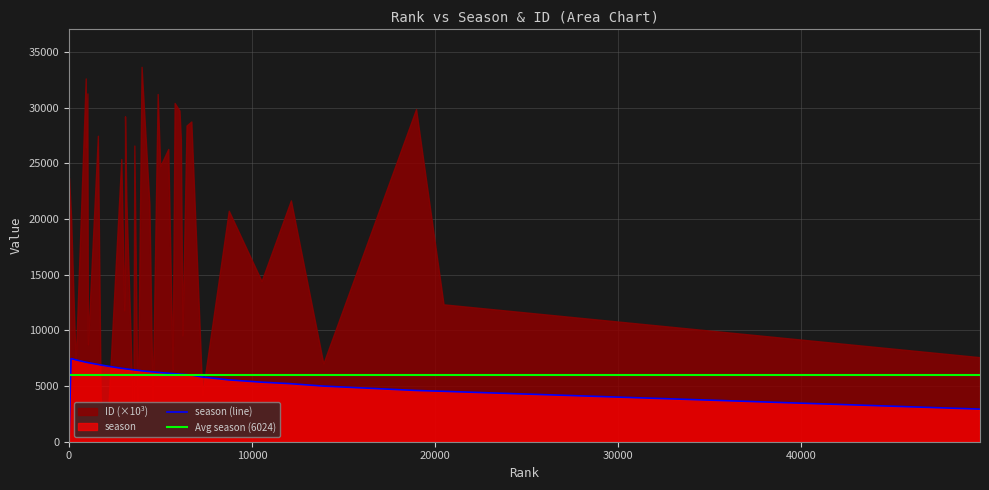

Does the chart display data point markers on the line(s)?

No